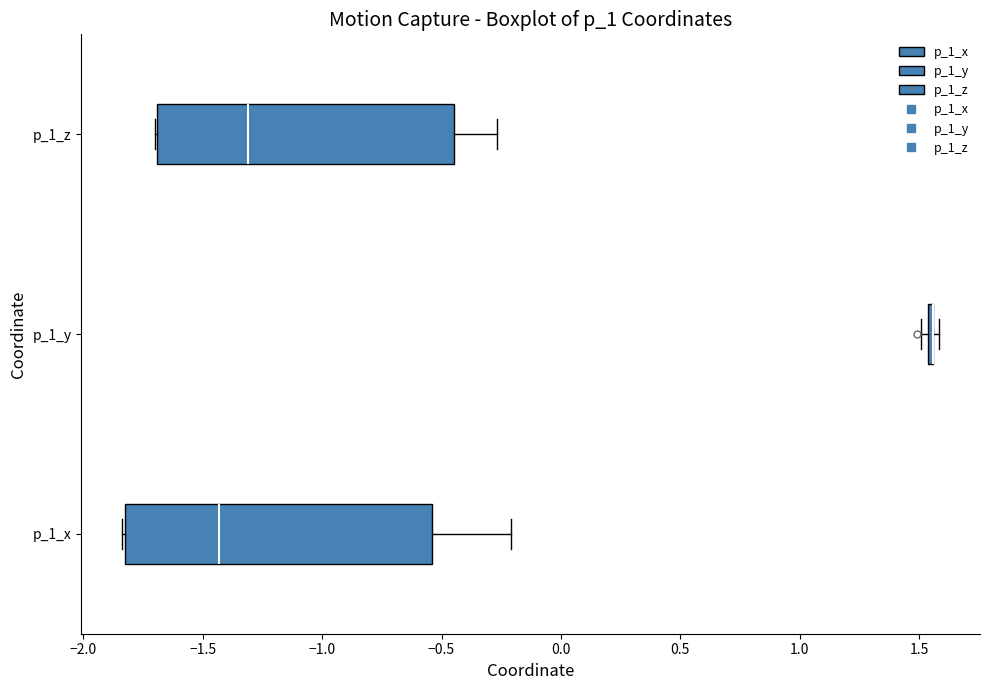

Reading bottom to top, transcribe this box plot: for each box, give where its median line is, the range the box spans, and where its two whiskers end, as read against the x-axis. The values are not printed on the chart, so give them approximately, as read against the axis.

p_1_x: median -1.45, box -1.80 to -0.55, whiskers -1.85 to -0.20
p_1_y: box collapsed to a line at 1.55, whiskers 1.50 to 1.60
p_1_z: median -1.30, box -1.70 to -0.45, whiskers -1.70 to -0.25